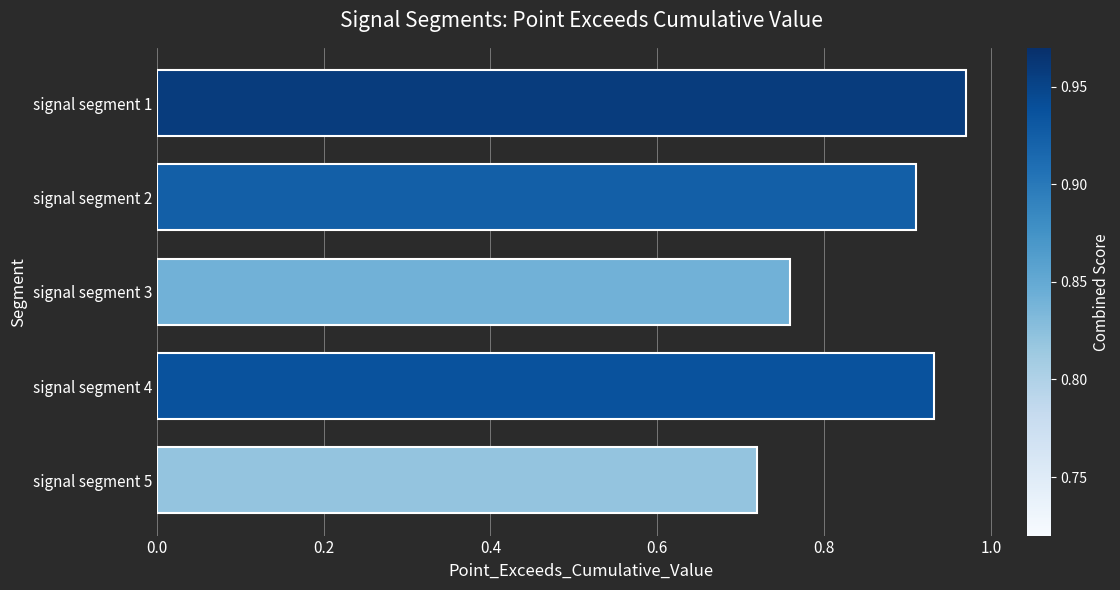

Rank the categories by value from highest to lowest.

signal segment 1, signal segment 4, signal segment 2, signal segment 3, signal segment 5